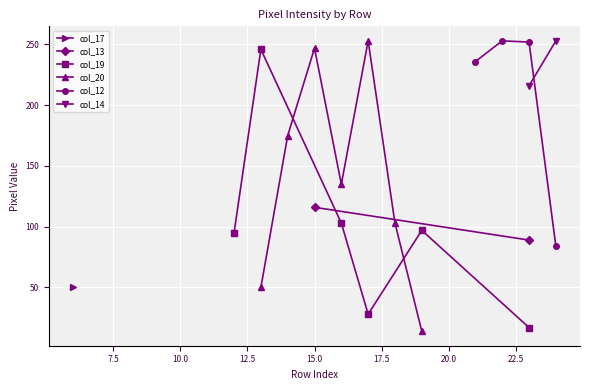

At which label is col_20 closest to 126?

16